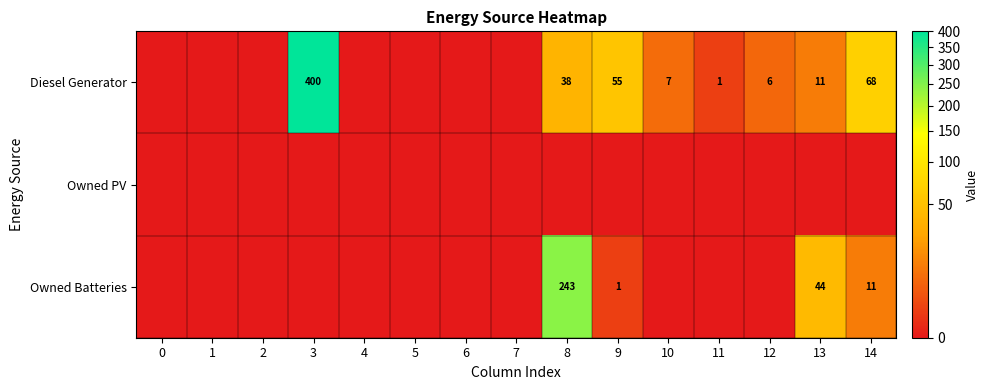

How many distinct data groups are displayed?

3